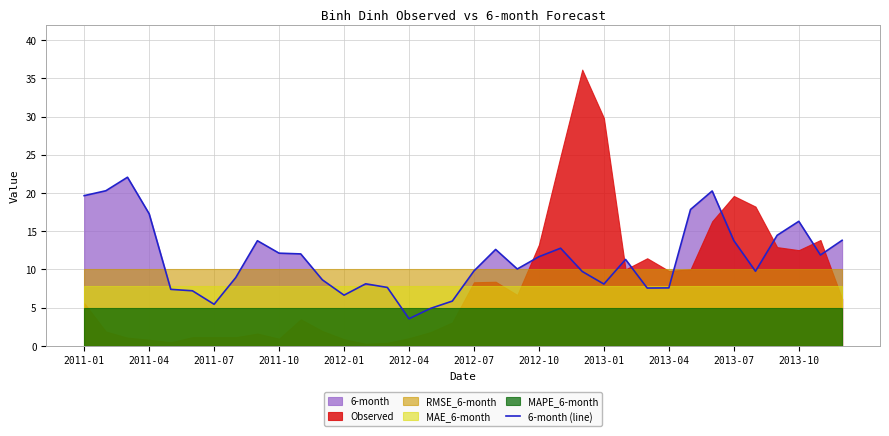

At which label does the data first exceed 11?

2011-01